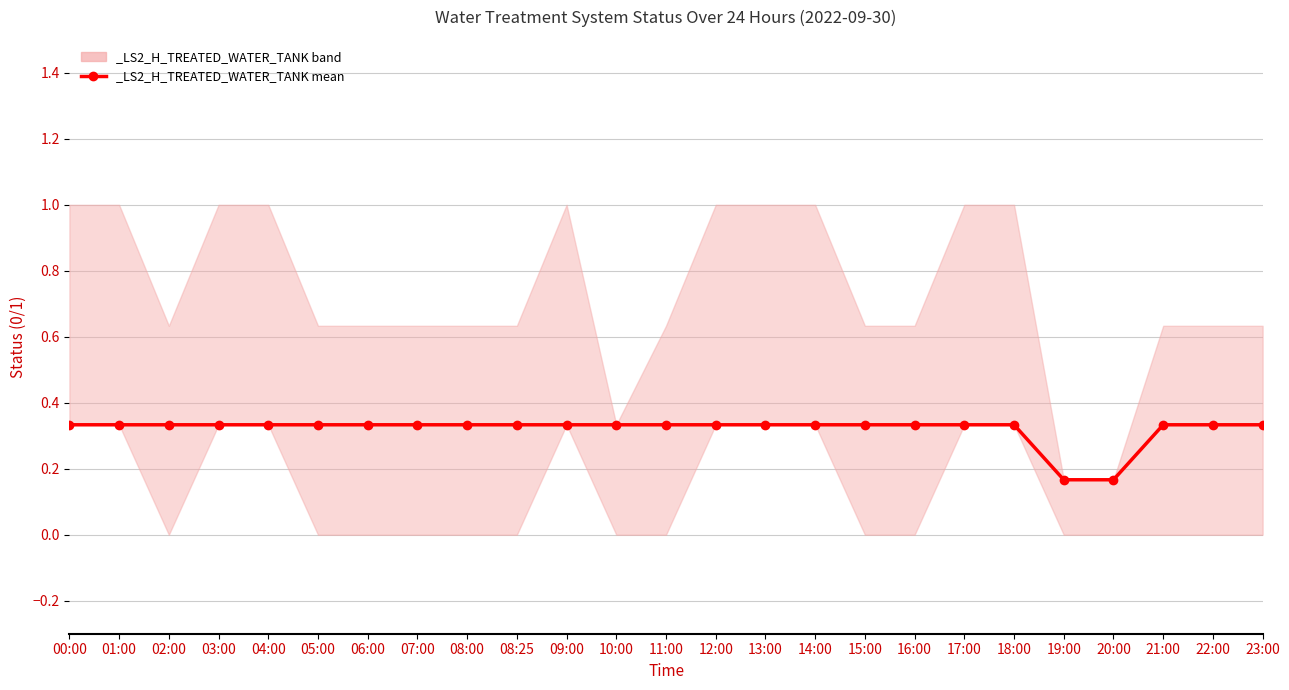

The value of _LS2_HH_TREATED_WATER_TANK at 12:00 is 0.4. True or false?

False